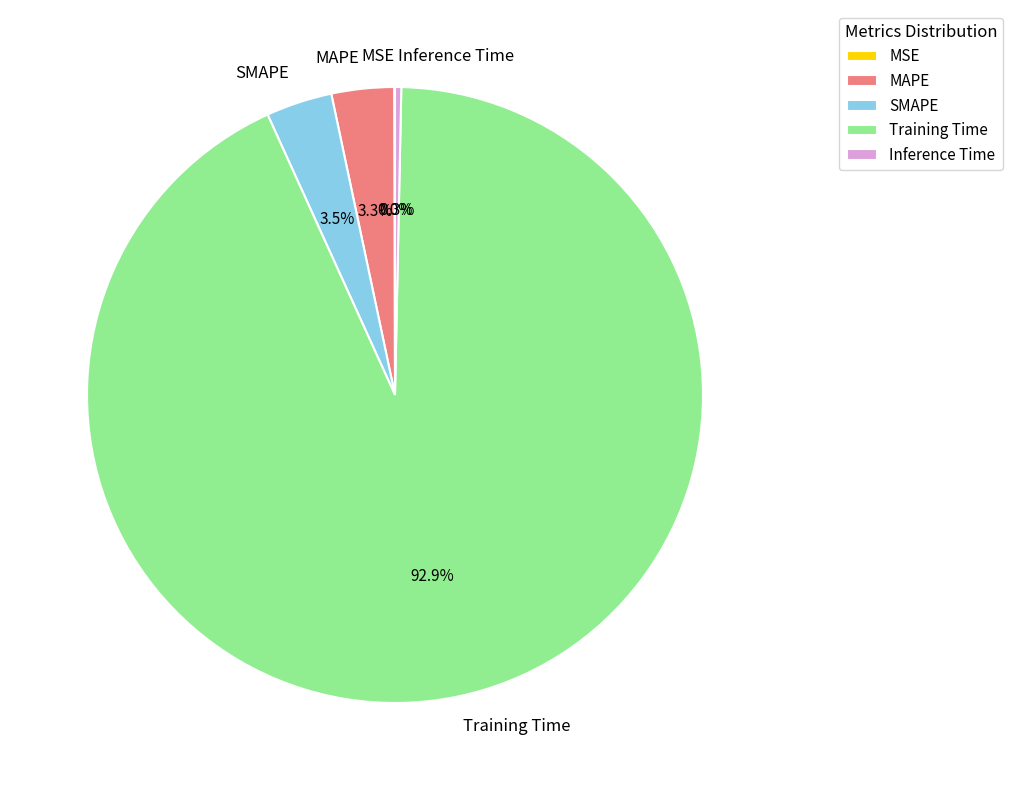

Is there any slice that represents more than half of the pie?

Yes